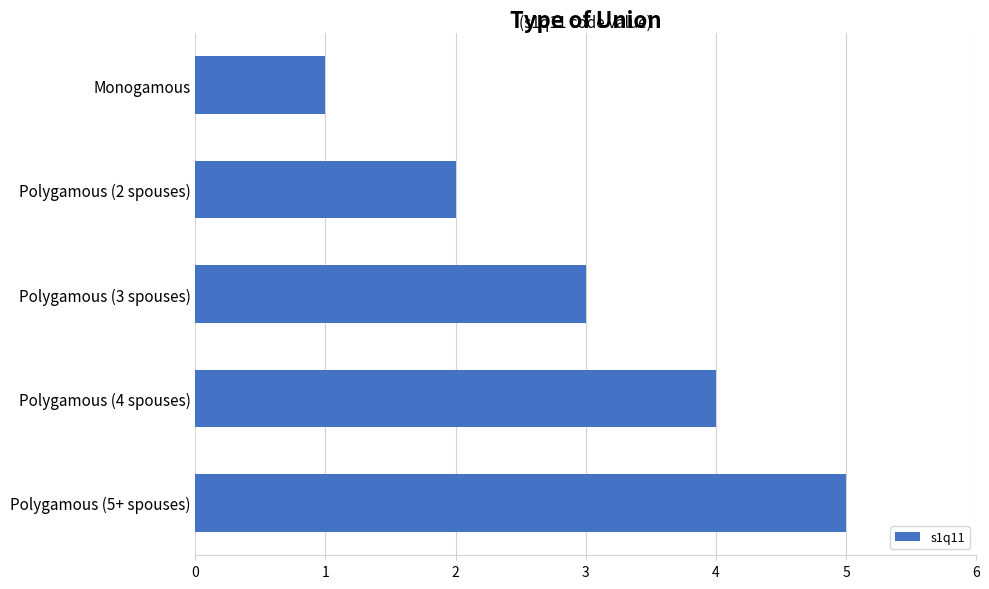

Between Monogamous and Polygamous (2 spouses), which is larger?

Polygamous (2 spouses)